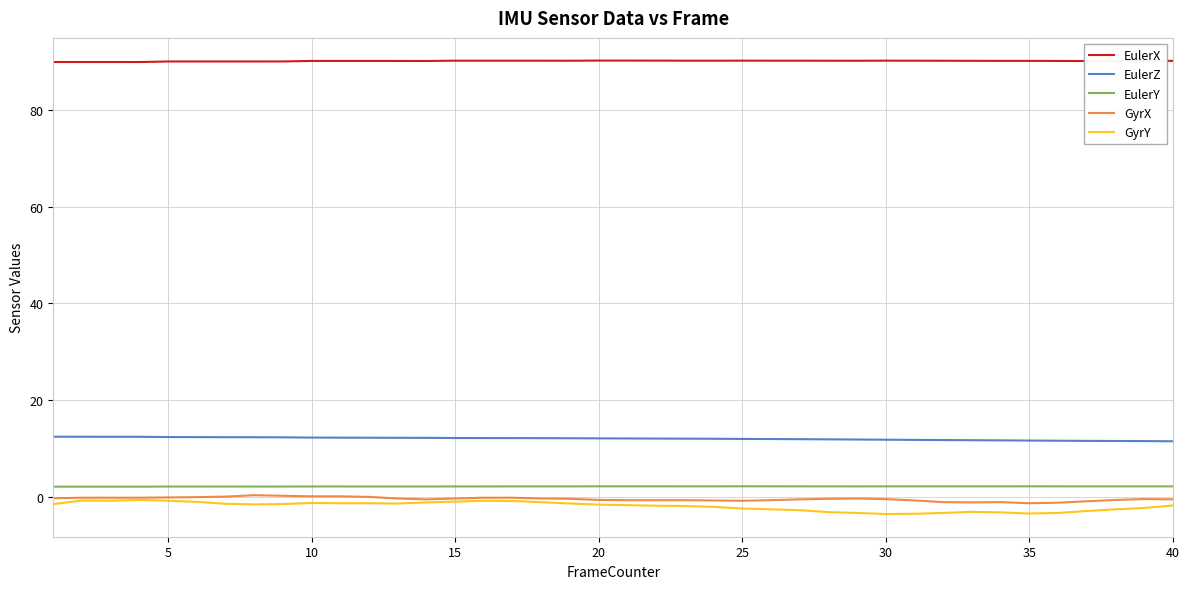

Which series has the widest spread of values?

GyrY